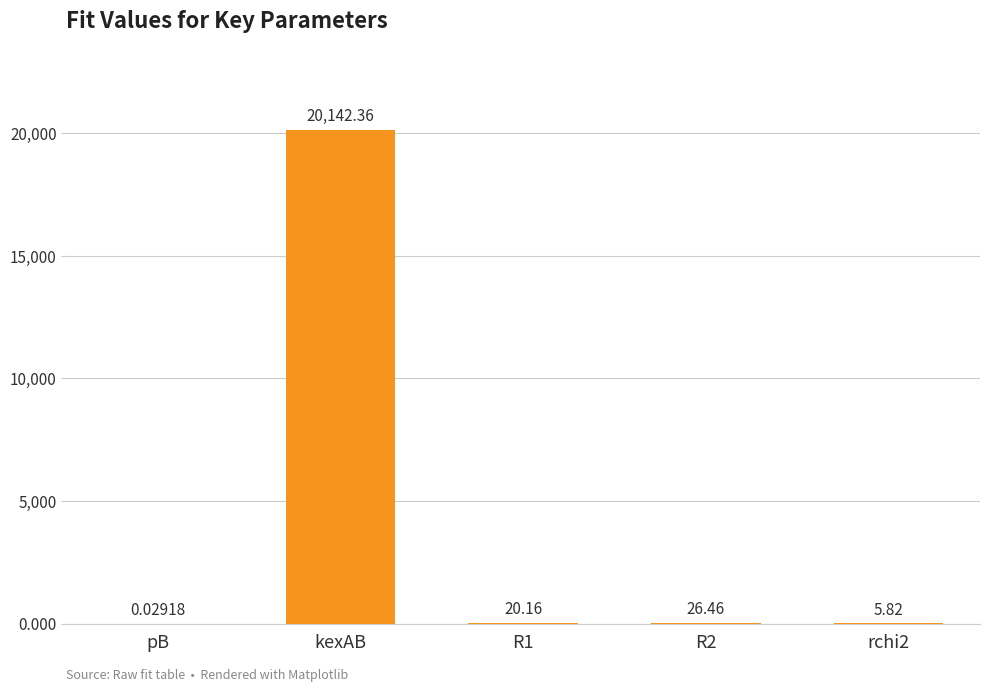

Which category has the highest value across all series?

kexAB